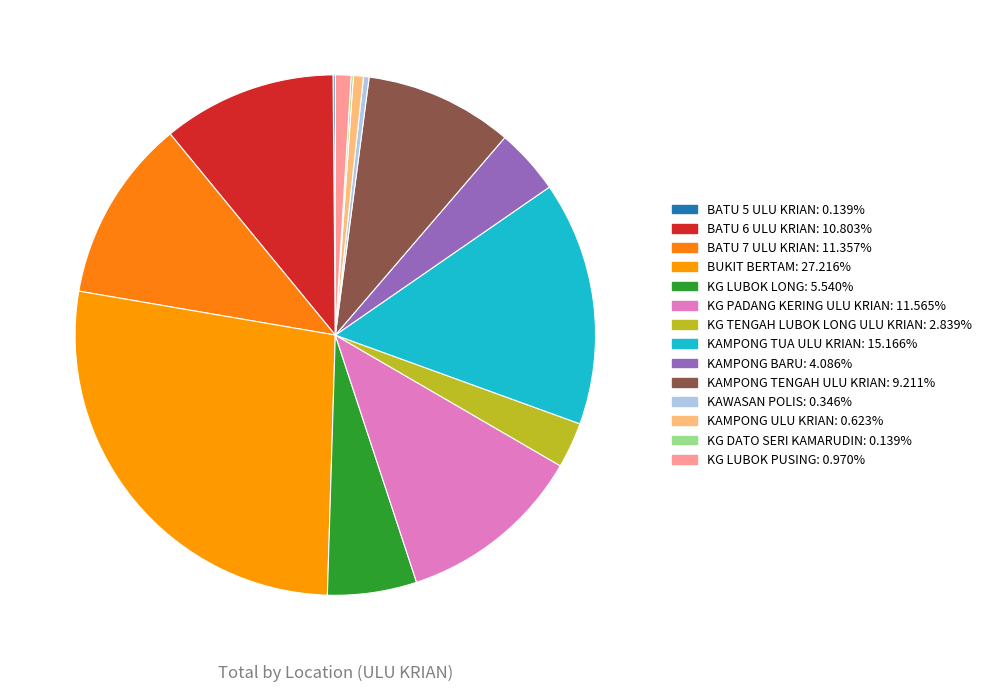

Do BATU 6 ULU KRIAN and KAMPONG TENGAH ULU KRIAN together represent more than half of the pie?

No